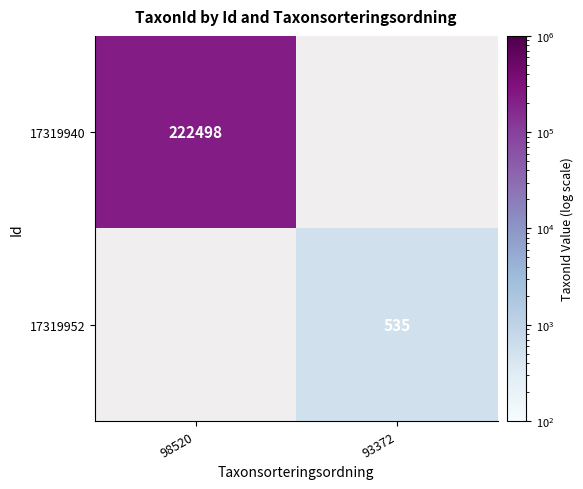

Count the number of data series in this chart.

2